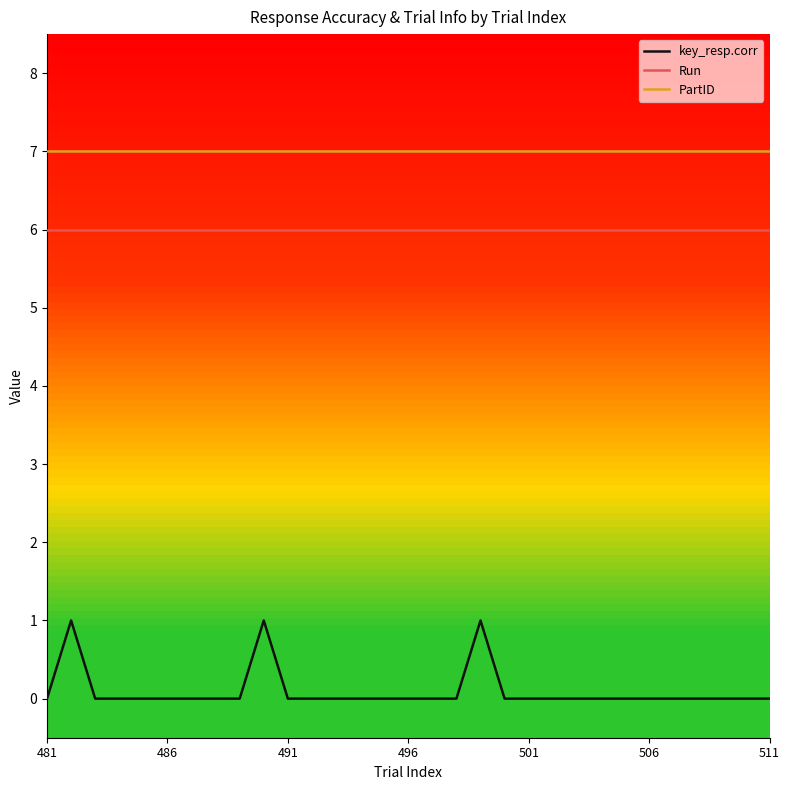

Which series has the widest spread of values?

key_resp.corr